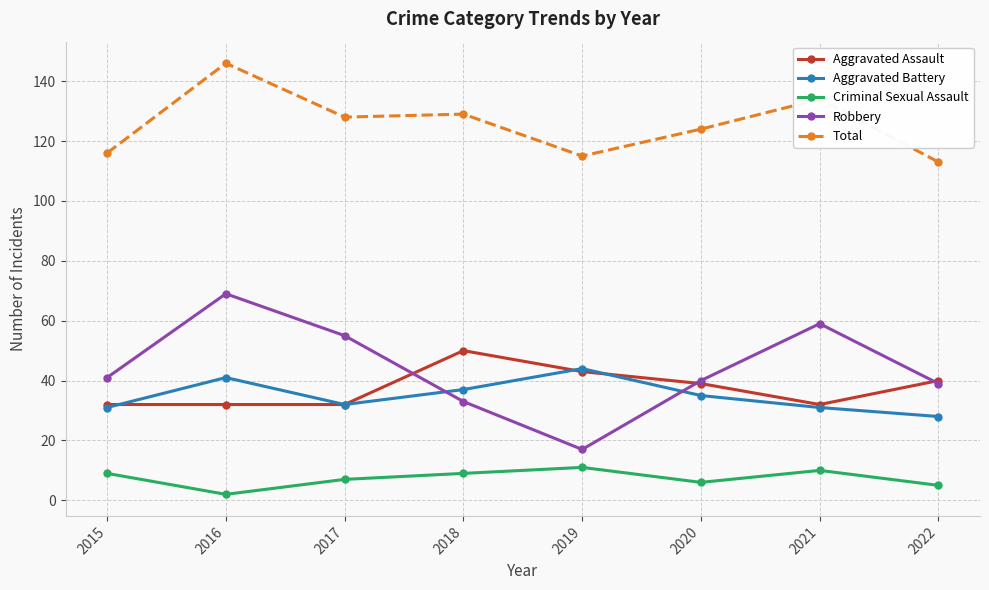

How many Aggravated Assault values are between 32 and 43?

7